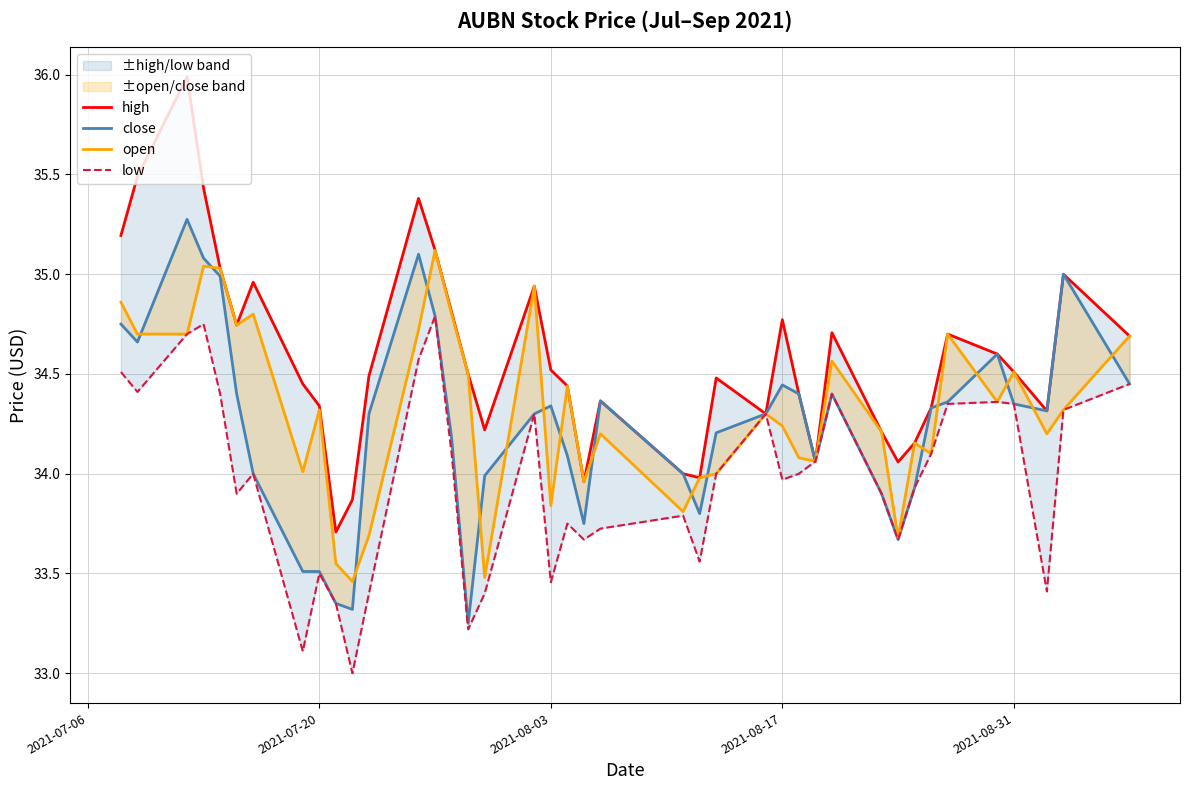

In low, how many points are higher than both neighbors (excluding endpoints)?

10